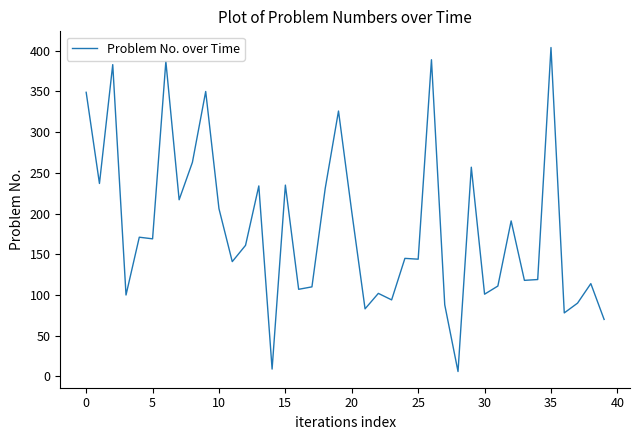

What is the greatest value displayed?

404